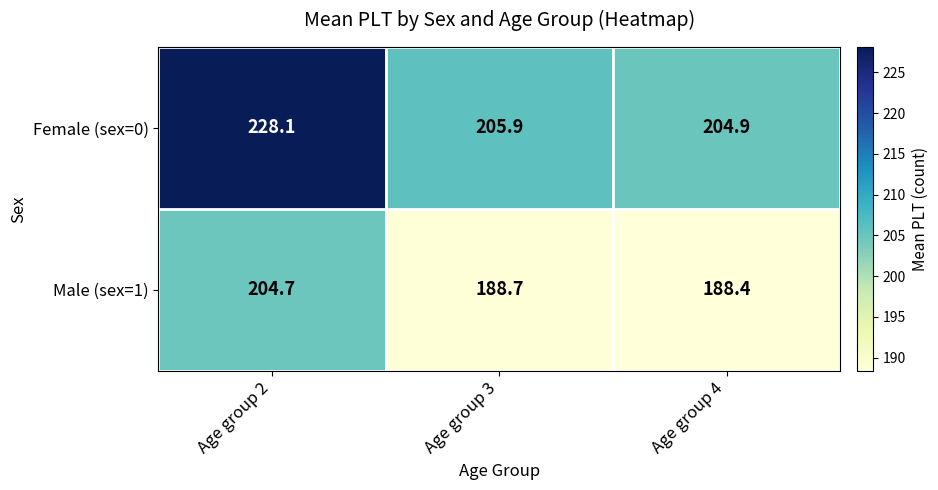

What is the sum of all Female (sex=0) values?

638.9